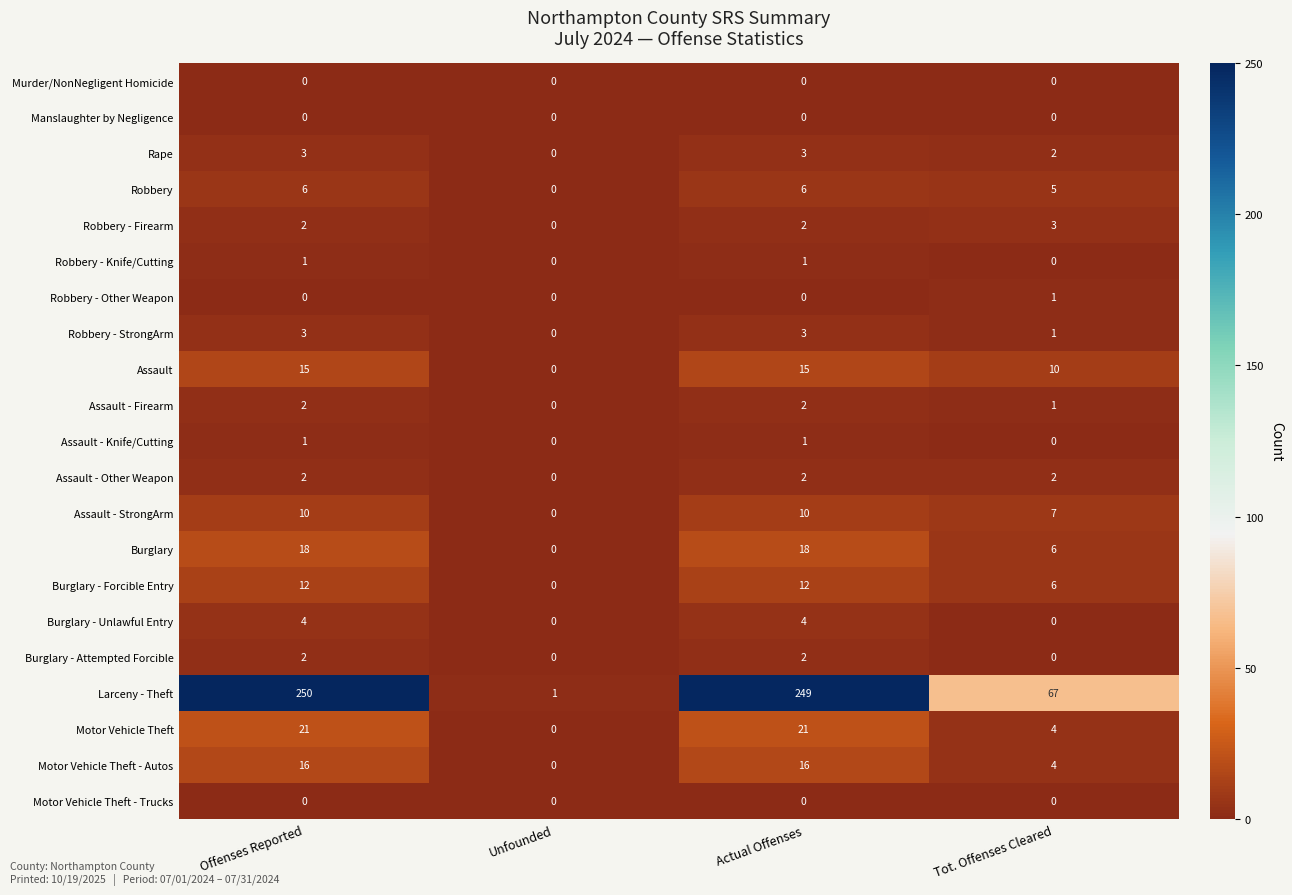

Which category has the lowest value in the Burglary - Forcible Entry series?

Unfounded